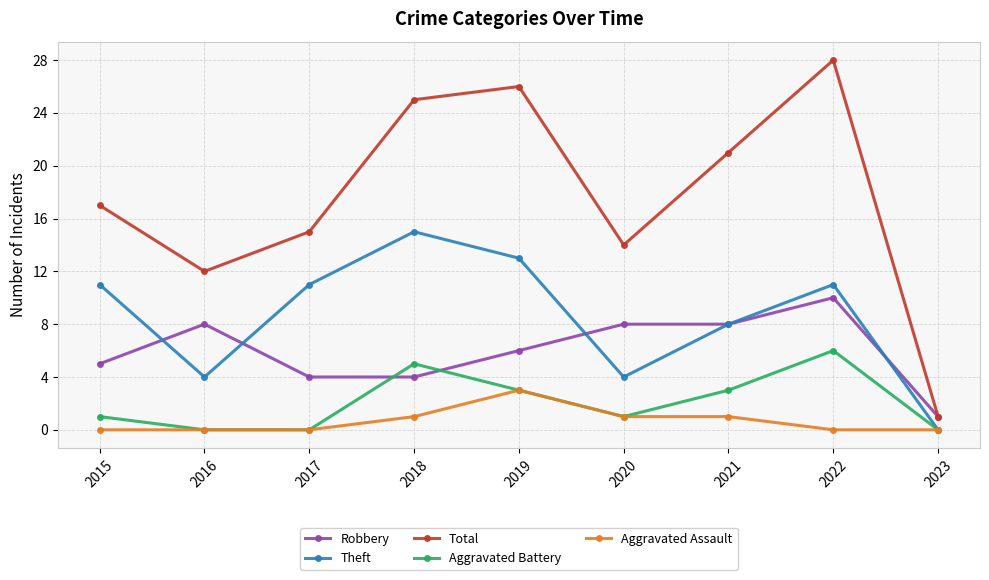

True or false: Total and Aggravated Assault intersect in this chart.

False